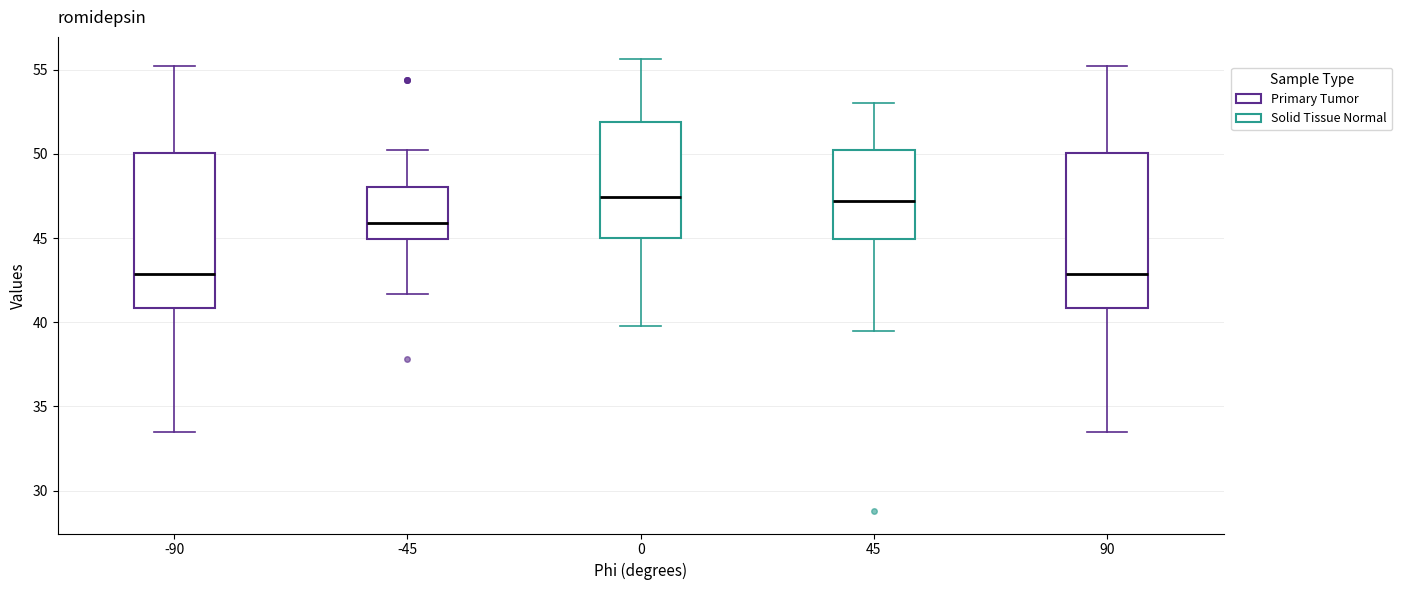

Where is the lower edge of the box at x = 90 on the y-axis? The values are not printed on the chart, so give them approximately, as read against the axis.

41.0